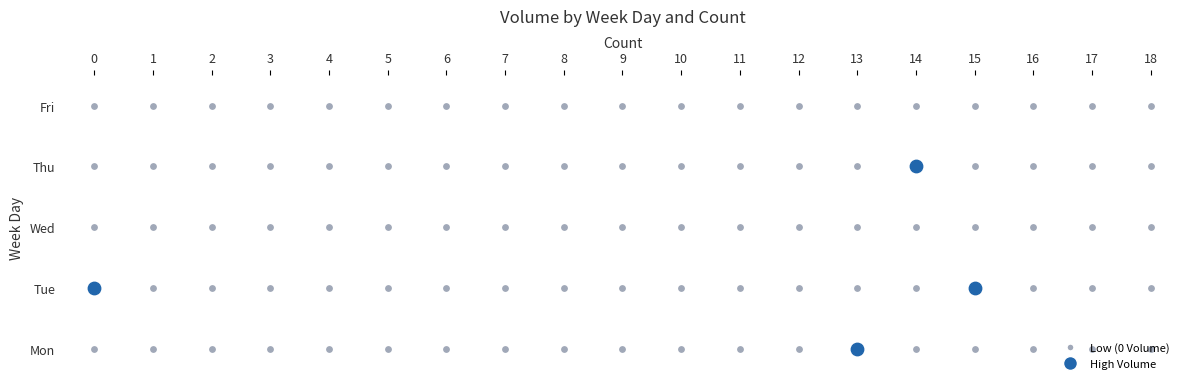

How many values in Tue are above zero?

2